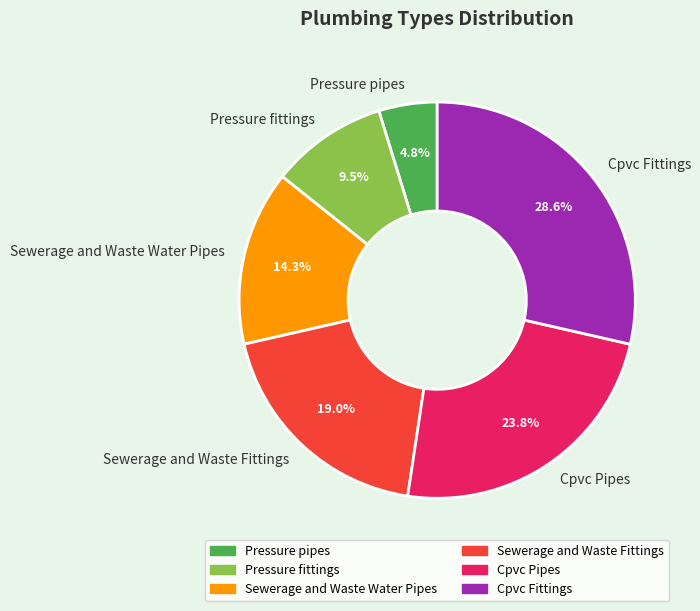

What percentage do Sewerage and Waste Fittings and Pressure pipes together represent?

23.8%